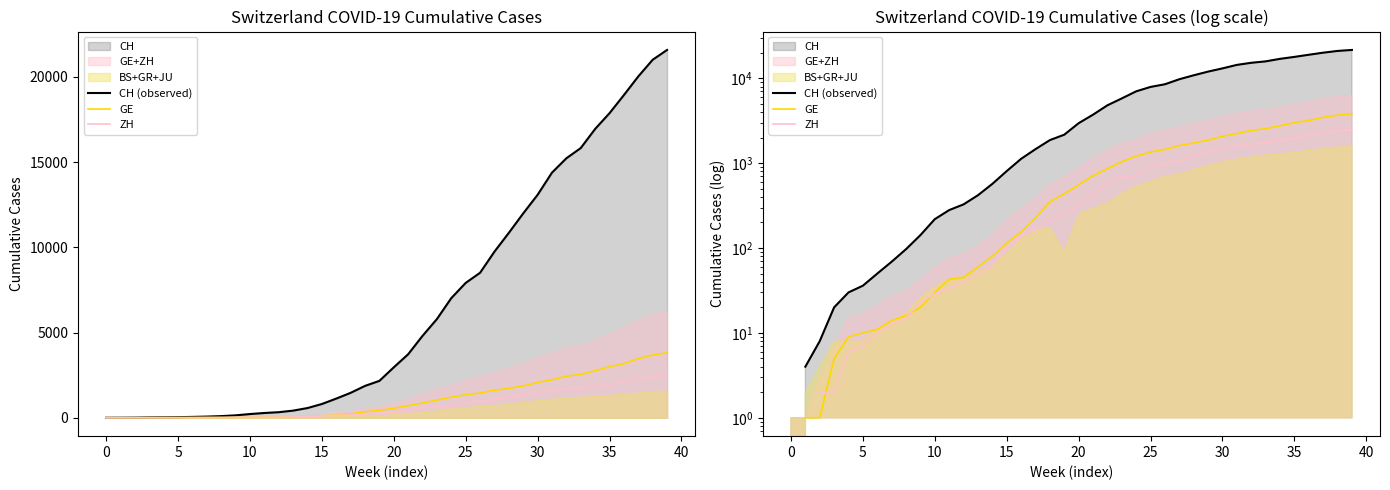

Does the chart display data point markers on the line(s)?

No